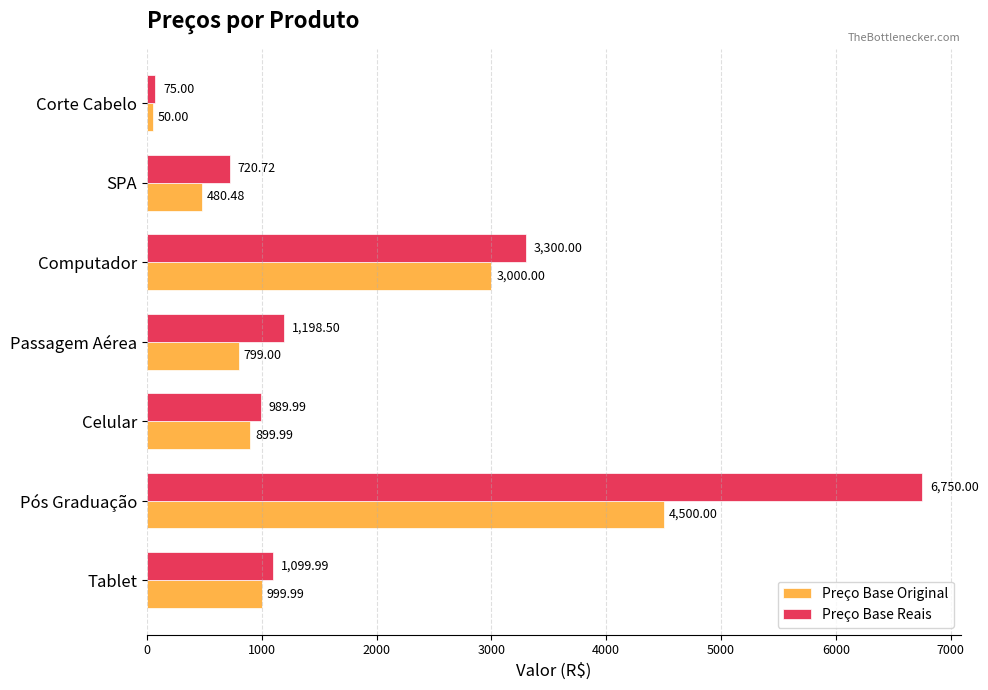

List the series in order of their overall mean, lowest first.

Preço Base Original, Preço Base Reais